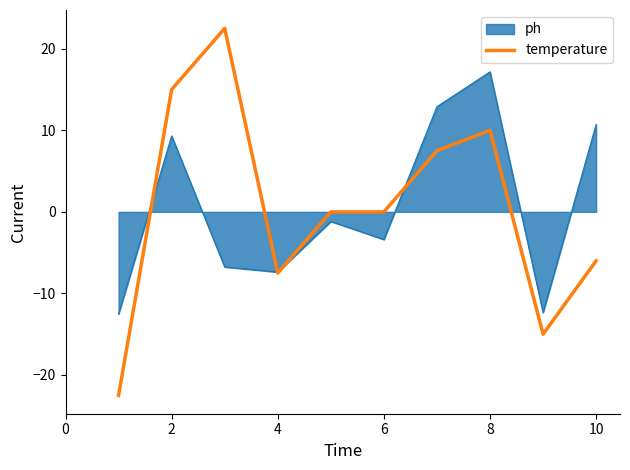

List the series in order of their peak value, lowest first.

ph, temperature